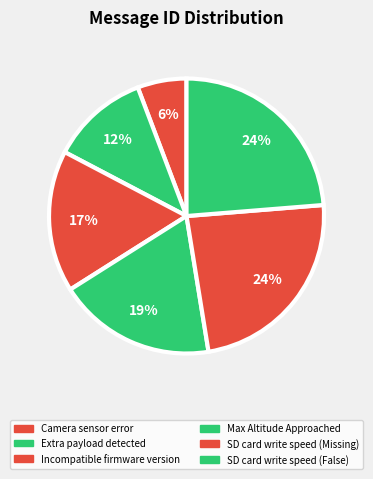

To the nearest percent, what is the difference between the largest and smallest slice percentages?

18%